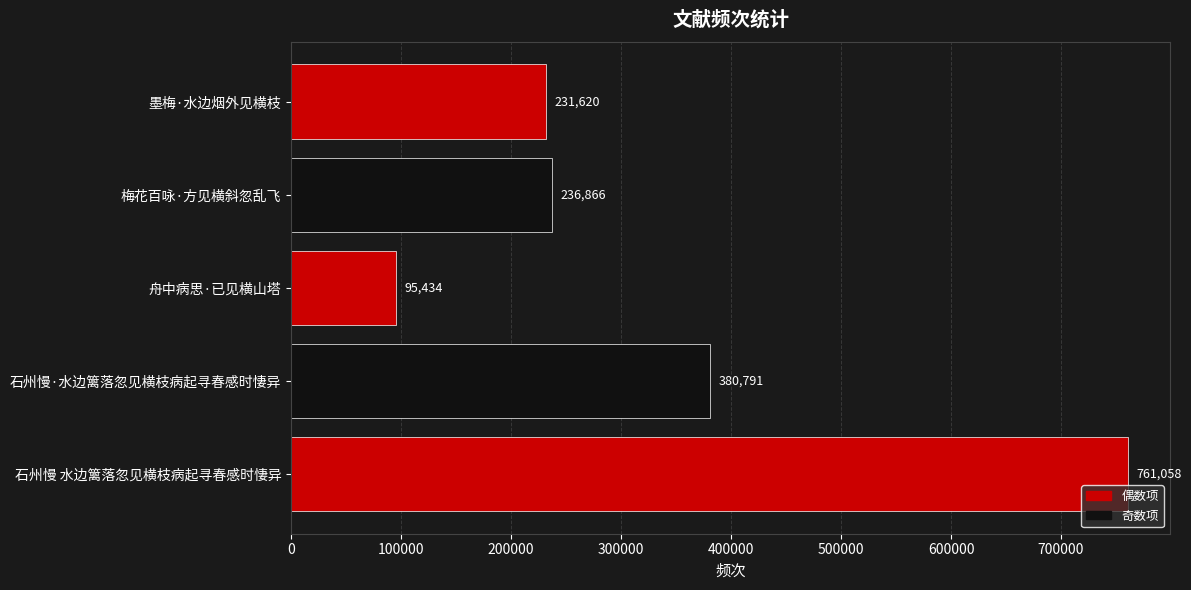

What is the sum of all values?

1705769